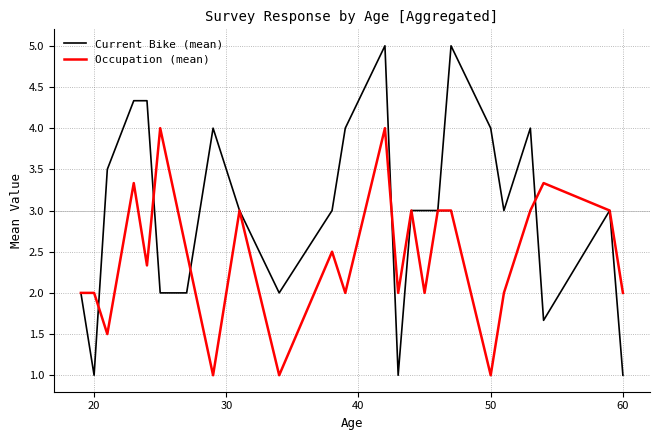

Which series has the largest total across all categories?

Current Bike (mean)